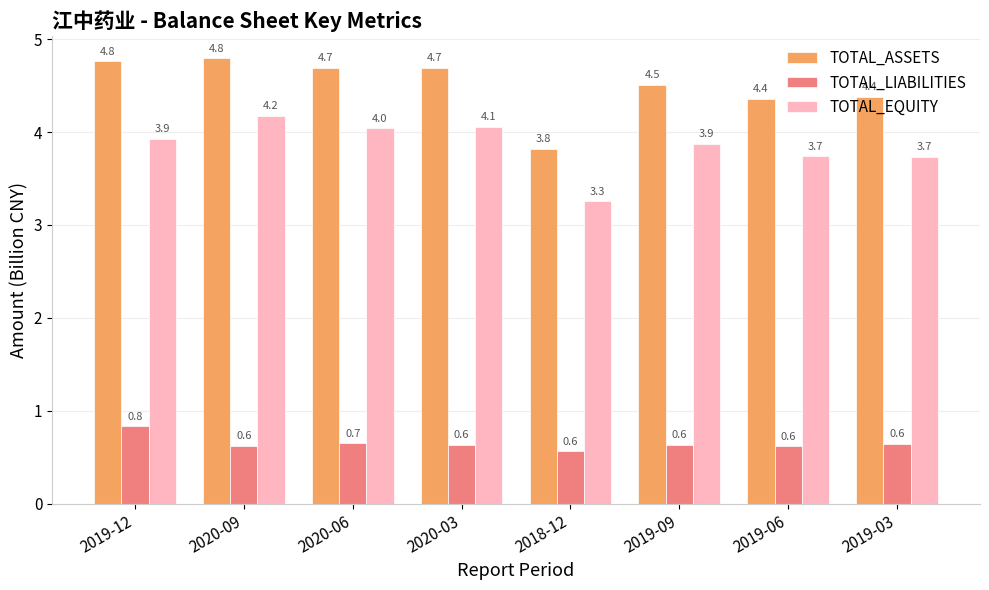

What is the label of the 4th bar from the left?

2020-03